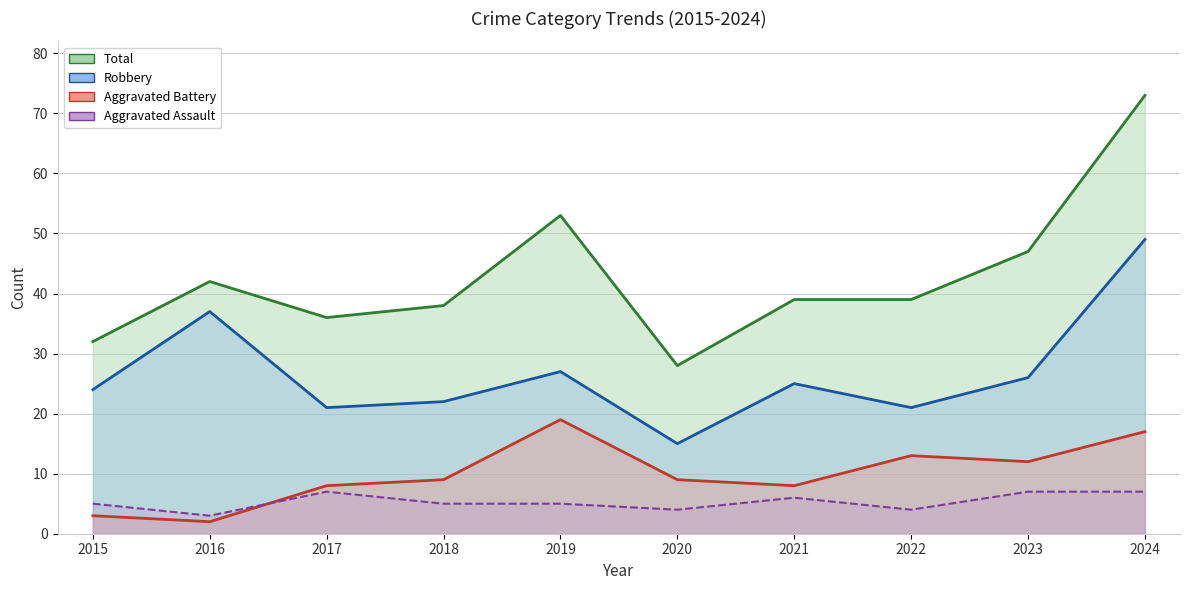

What value does the Aggravated Assault (line) series have at 2020?

4